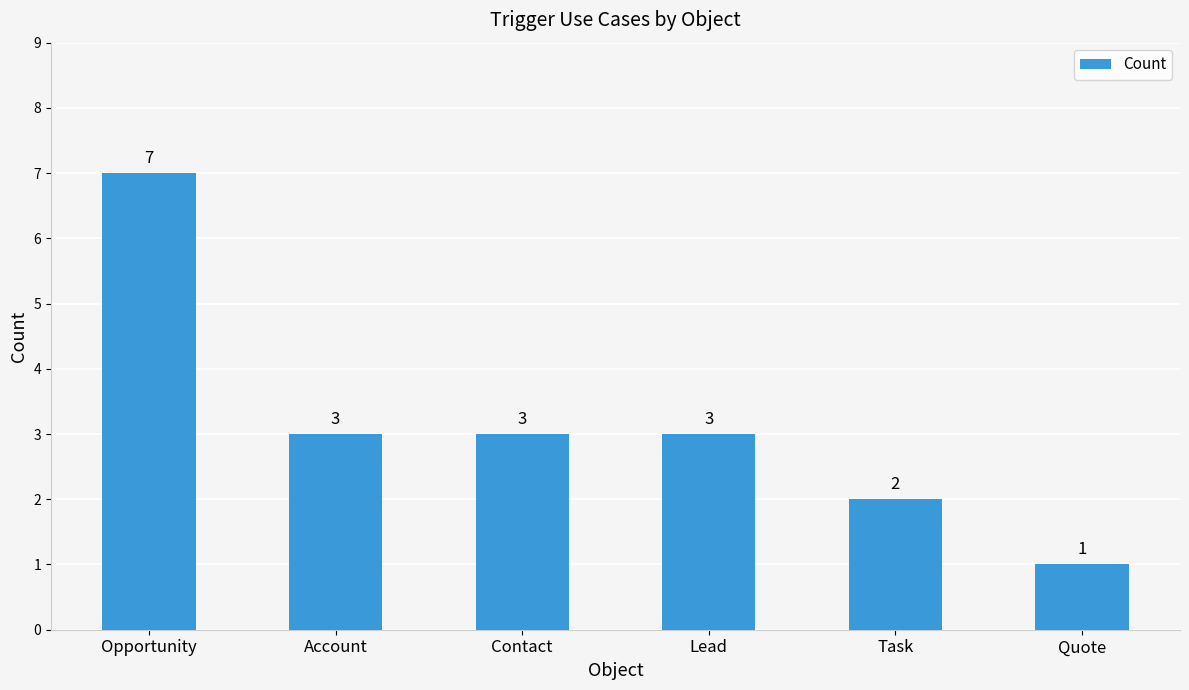

Does the chart contain any negative values?

No